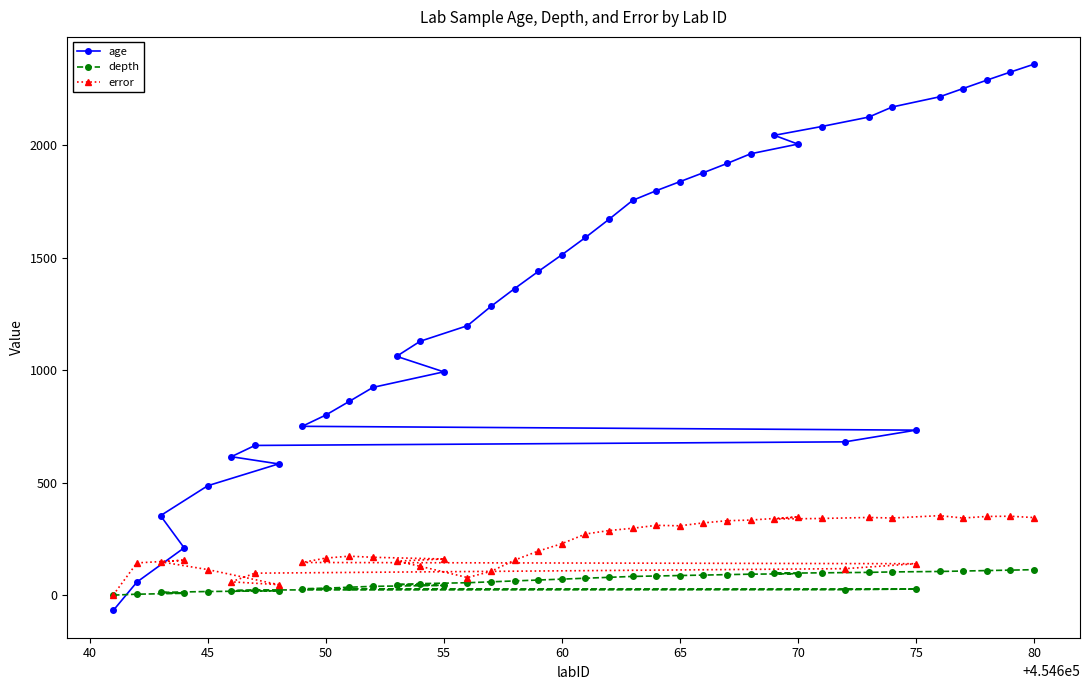

Which series has the widest spread of values?

age